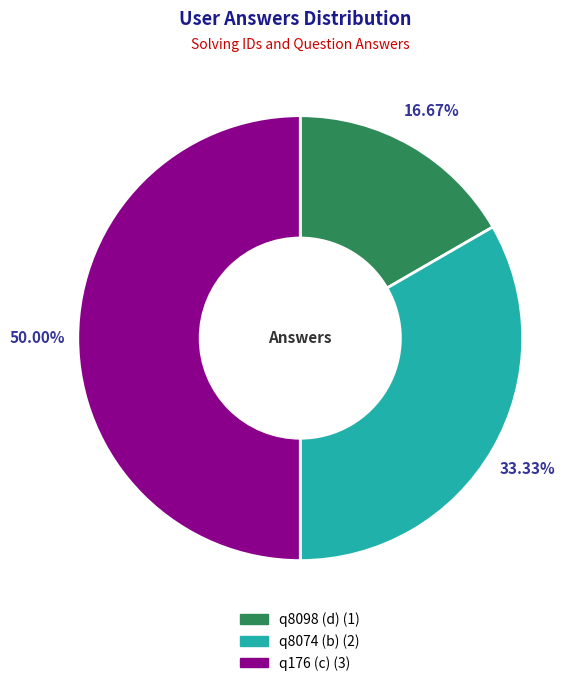

What percentage is the q176 (c) slice, to the nearest percent?

50%